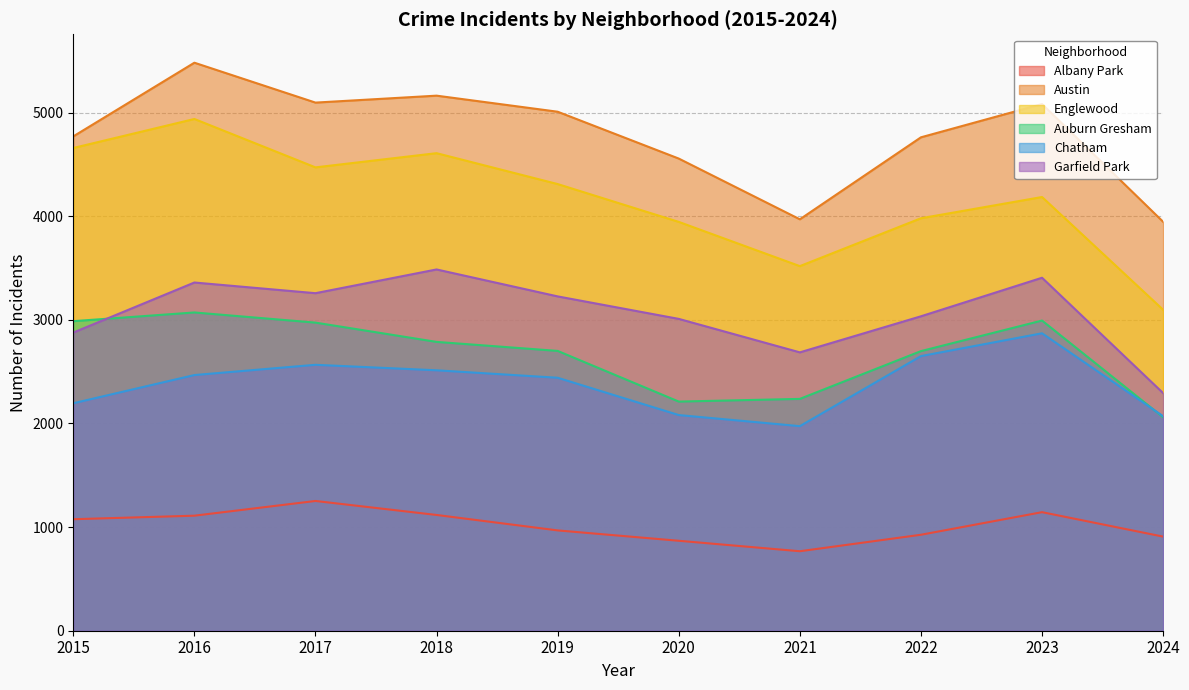

Rank the series by their maximum value, from highest to lowest.

Austin, Englewood, Garfield Park, Auburn Gresham, Chatham, Albany Park